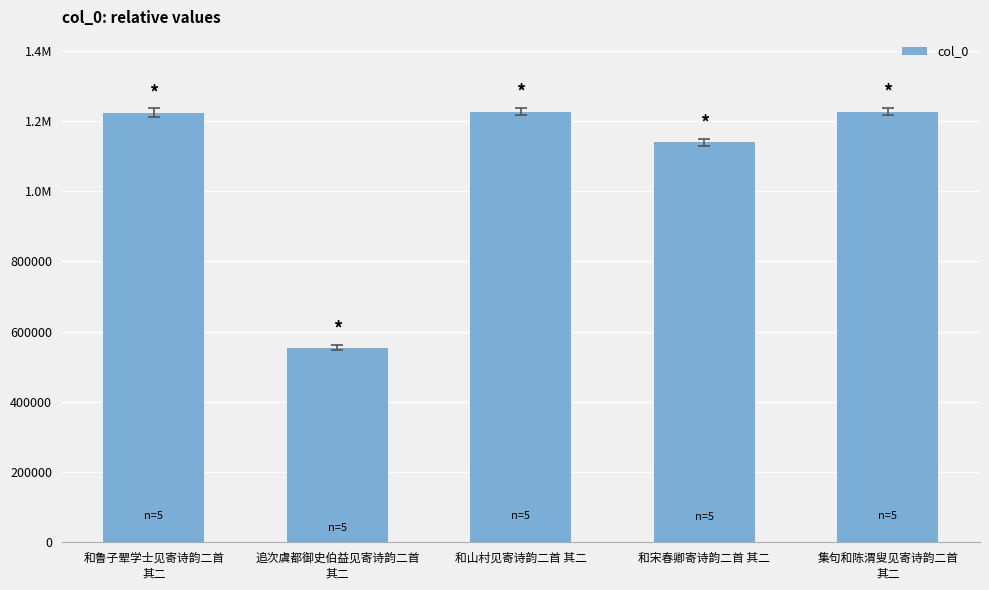

Does the chart contain any negative values?

No